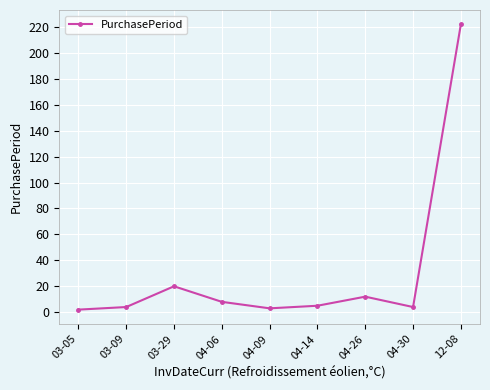

Where is the first local maximum?

03-29